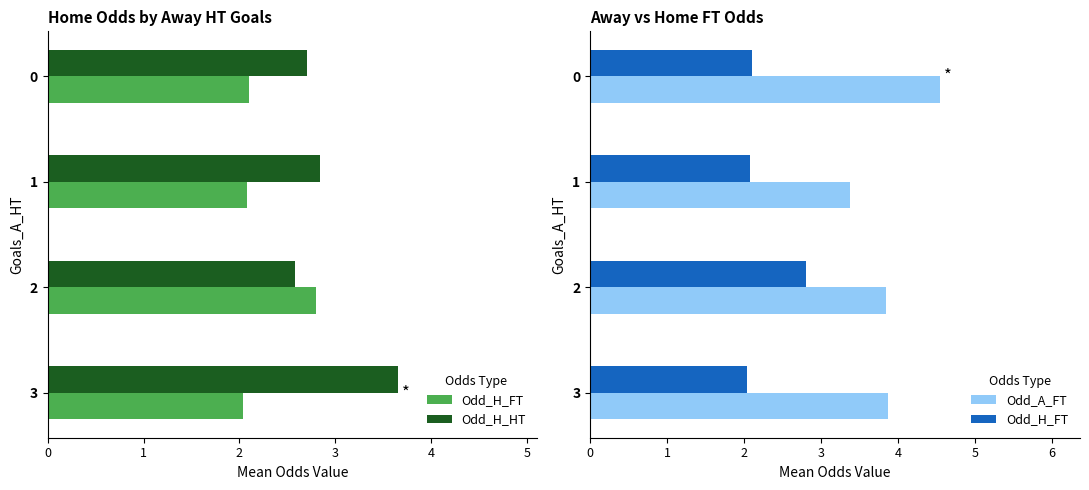

Which series has the widest spread of values?

Odd_A_FT